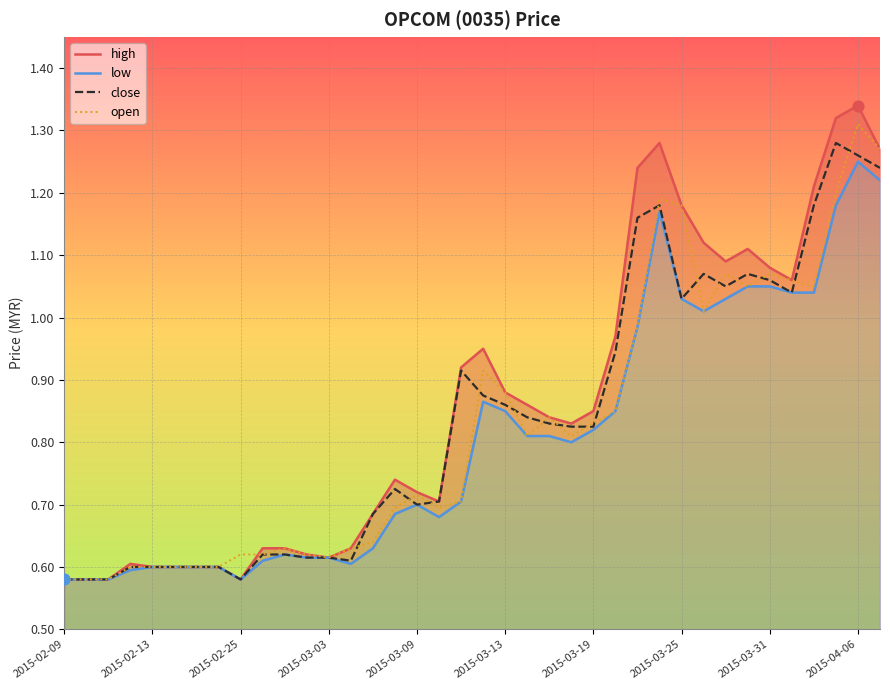

What is the total value across all series at 13?

2.5